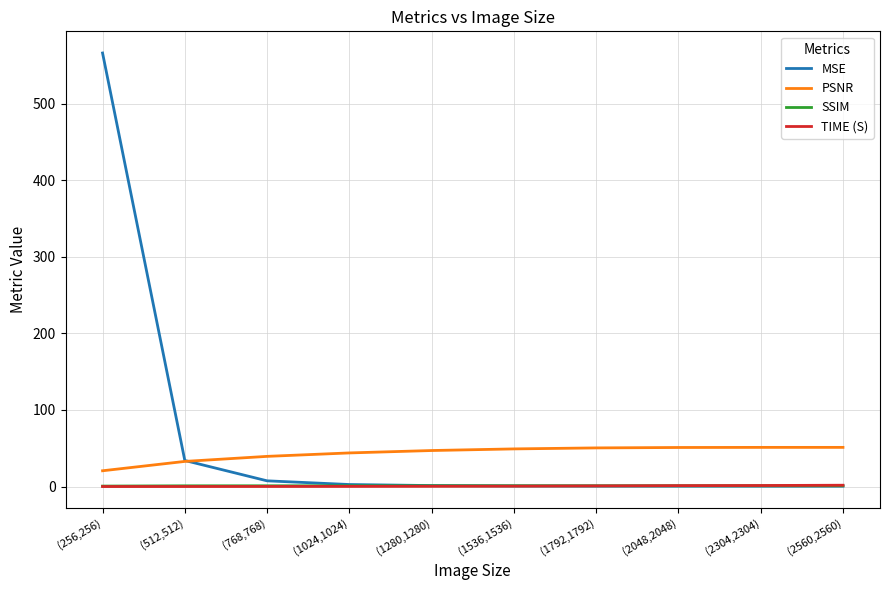

True or false: PSNR and SSIM cross at least once.

False